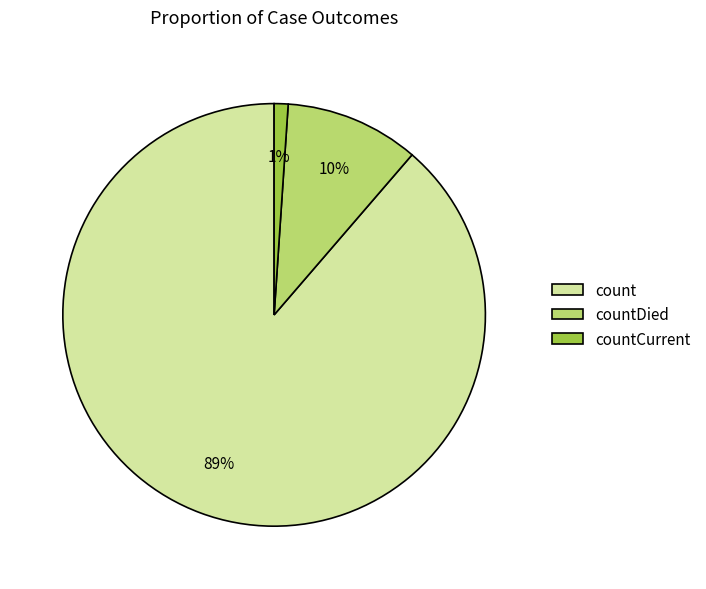

To the nearest percent, what is the difference between the countDied and countCurrent slice percentages?

9%